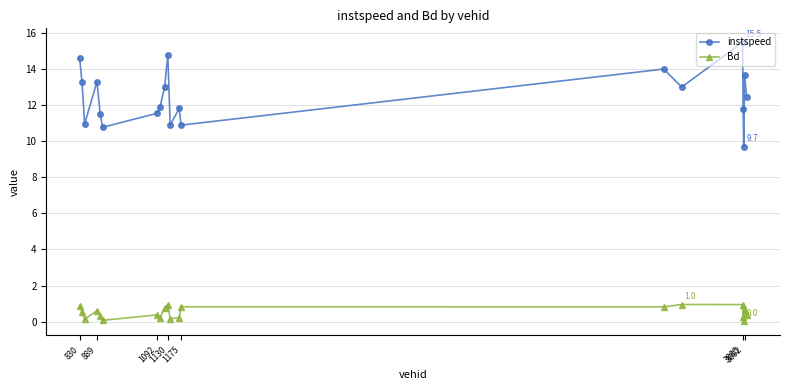

What is the average value of the instspeed series?

12.5